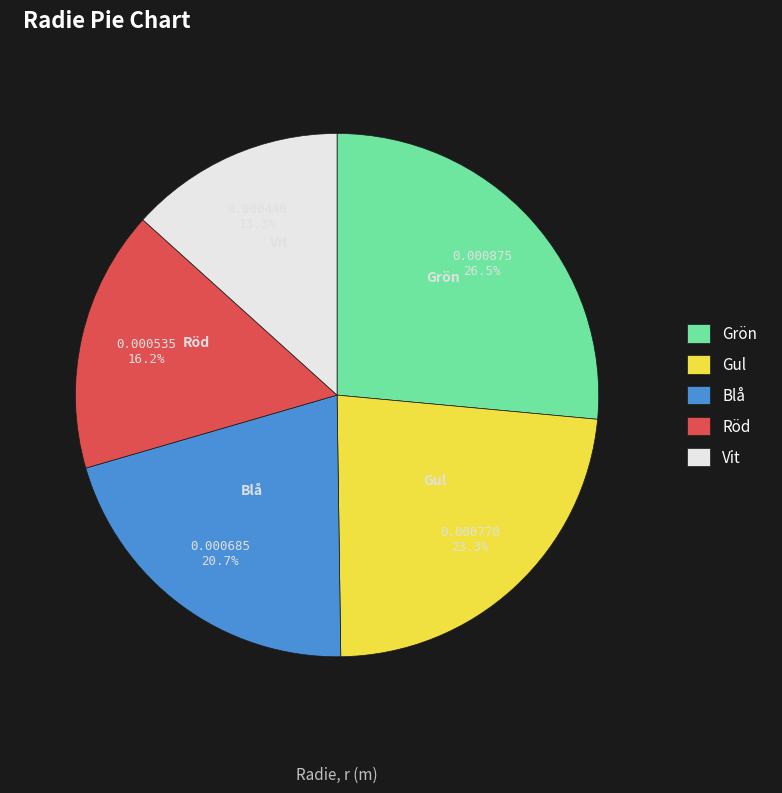

What percentage is the Vit slice, to the nearest percent?

13%